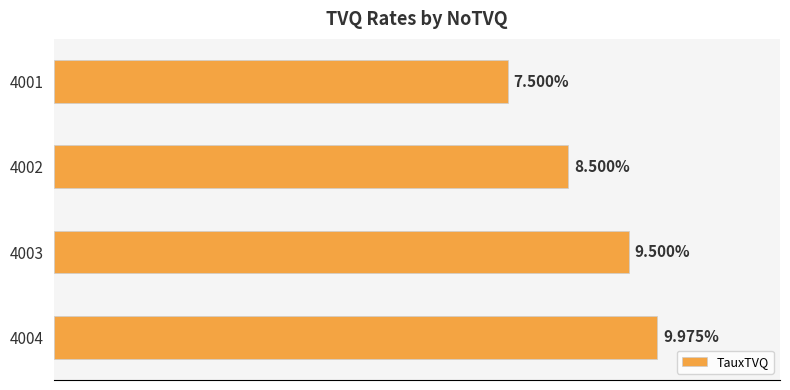

Rank the categories by value from highest to lowest.

4004, 4003, 4002, 4001